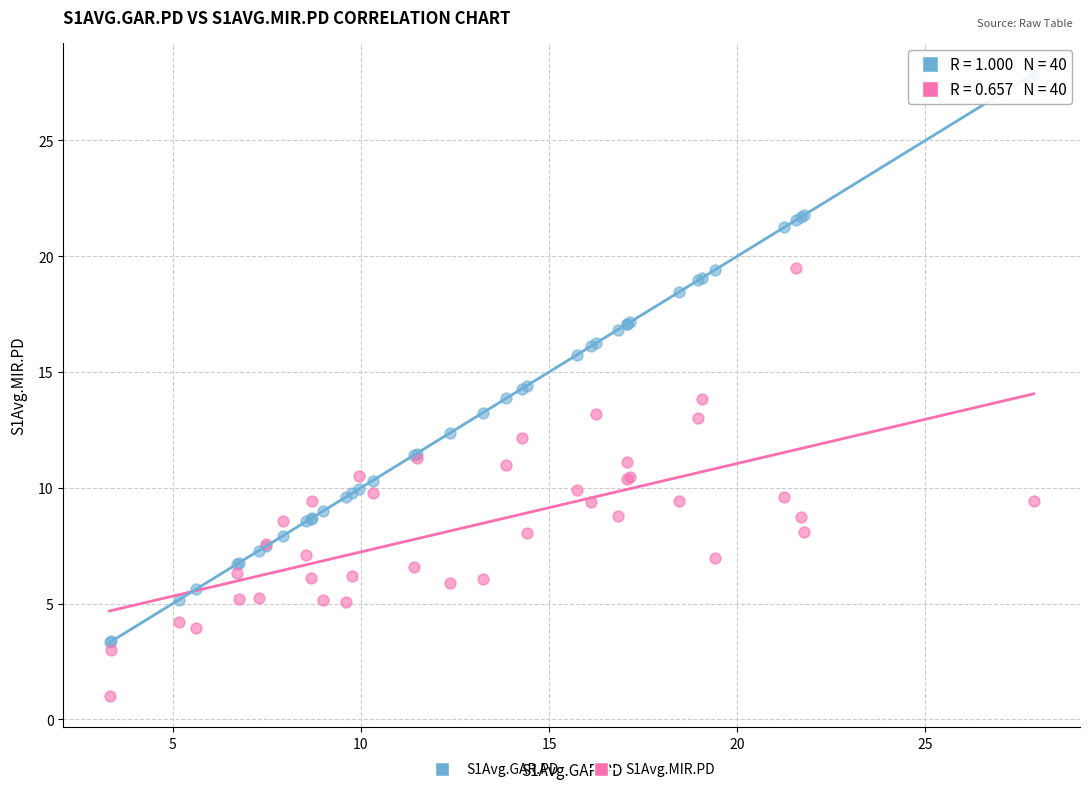

What is the X range (max minus min) for the scatter plot?

24.6